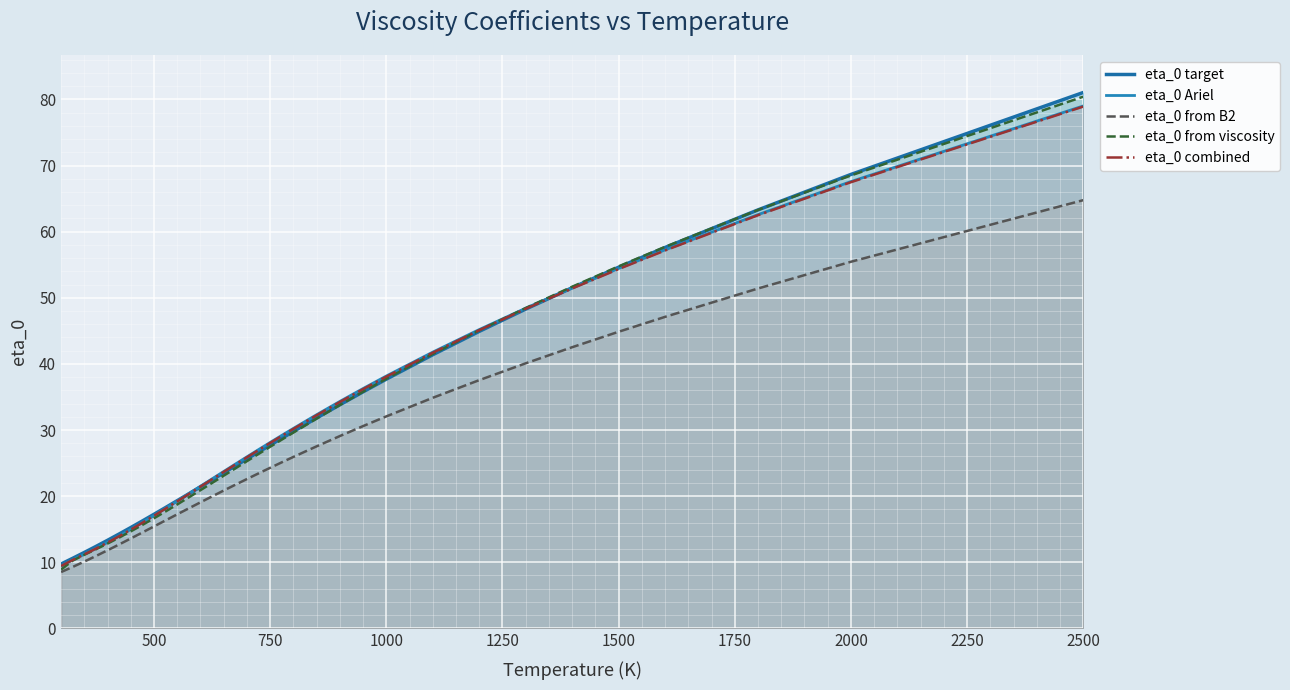

How many lines are shown in the chart?

5